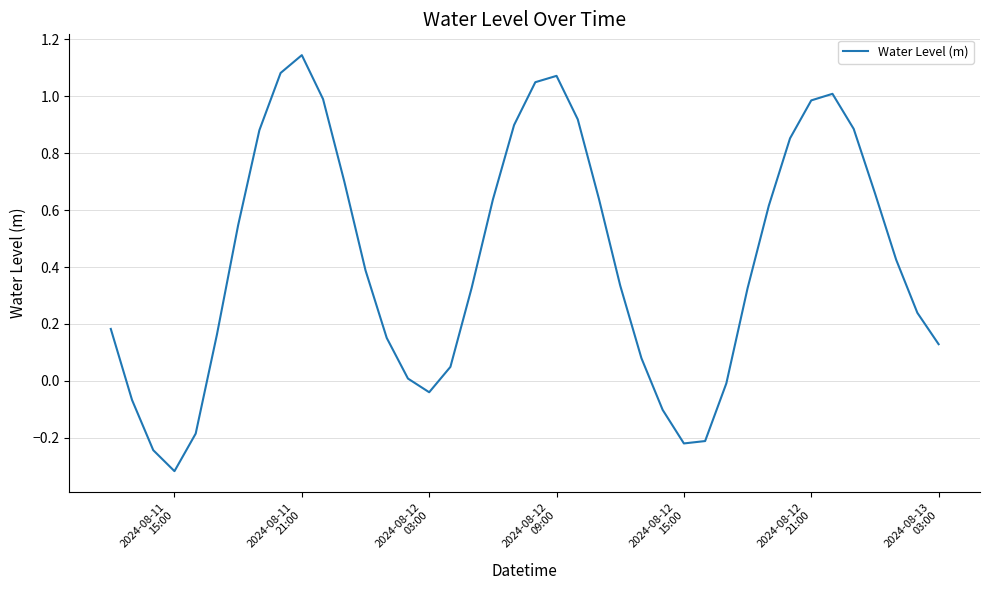

What is the difference between the maximum and minimum values?

1.5